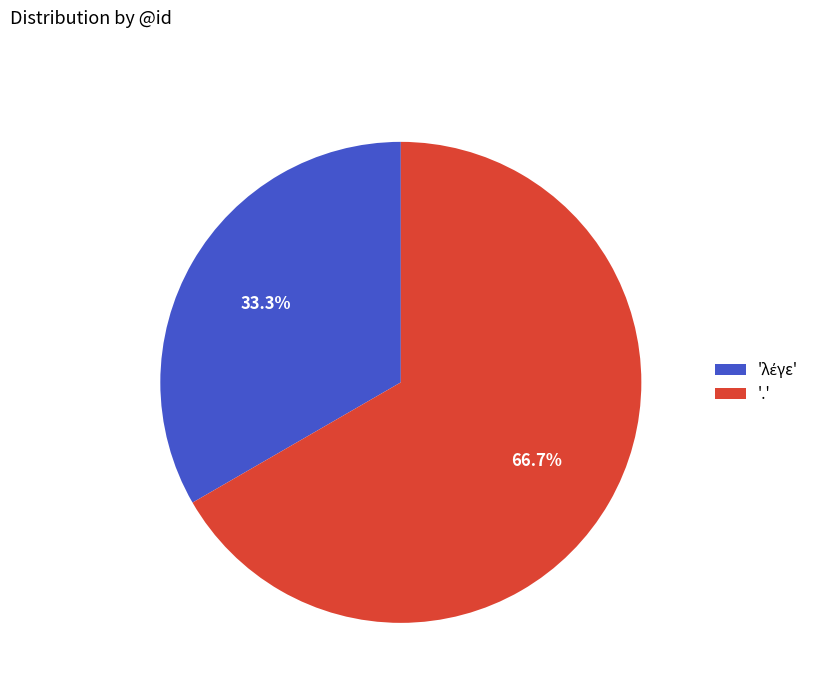

Which slice is the largest?

.